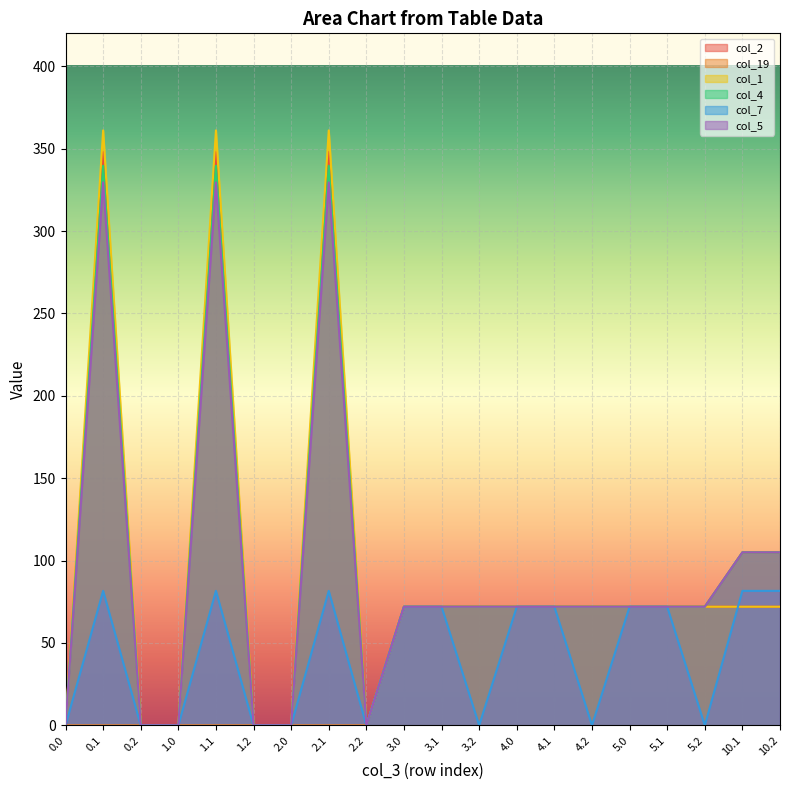

Does the chart display data point markers on the line(s)?

No